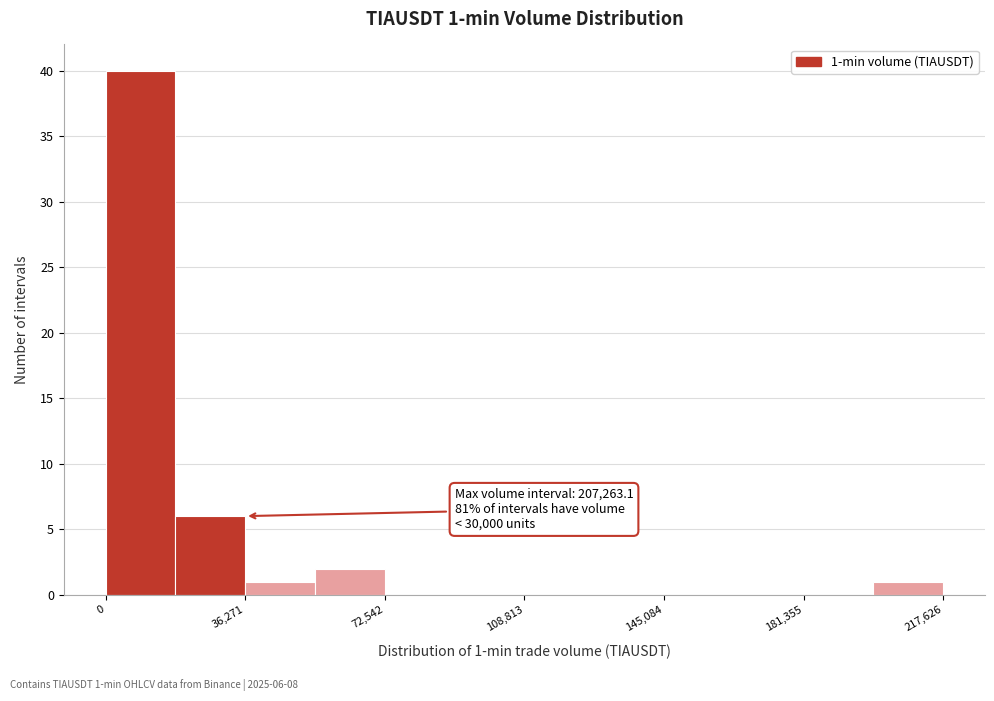

Read against the x-axis, roughly where is the centre of the tallest bar?

10000